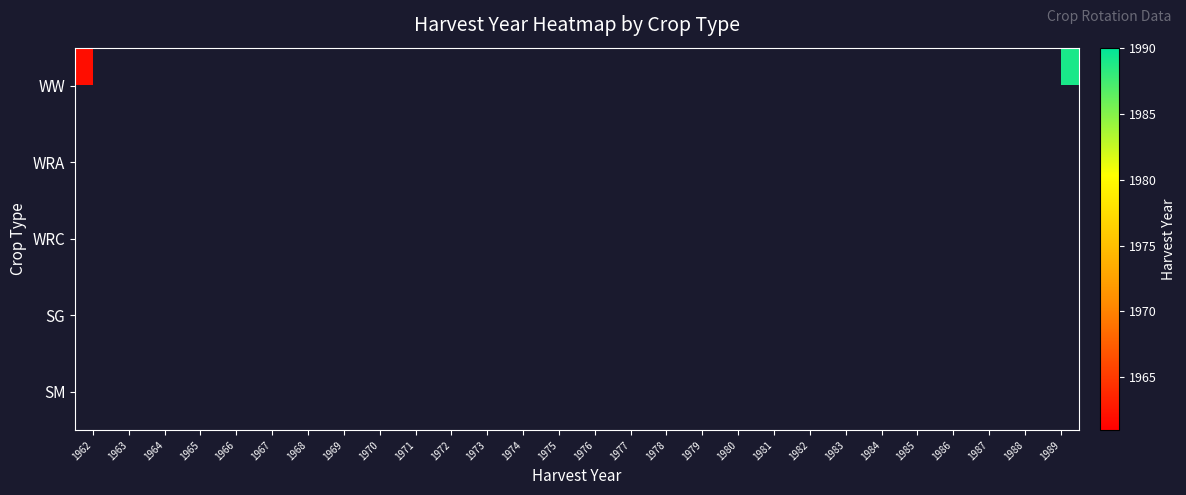

How many series are shown in this chart?

5